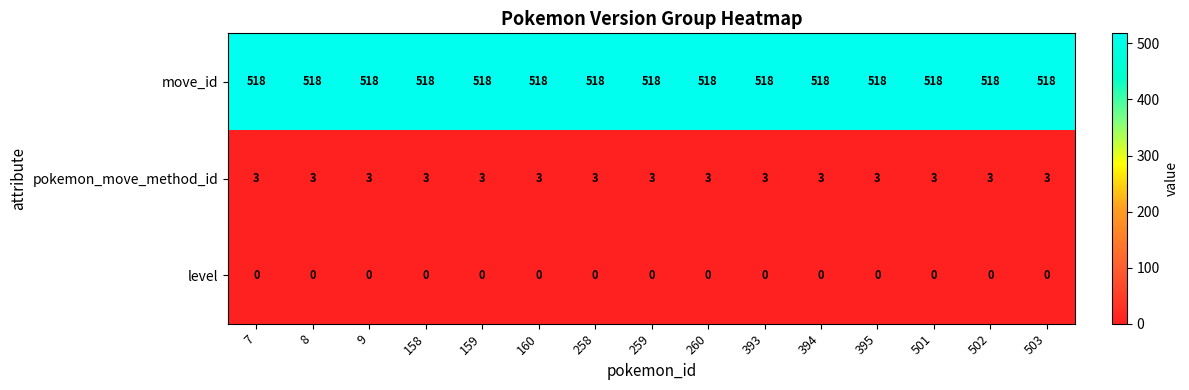

True or false: move_id has a value of 518 at 503.

True